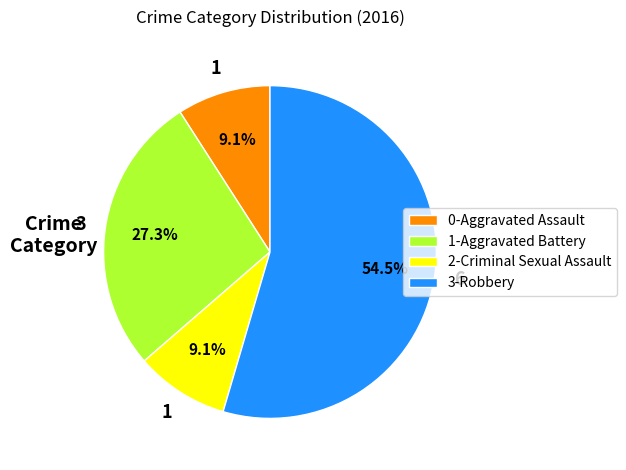

What is the total percentage of 1-Aggravated Battery and 0-Aggravated Assault?

36.4%